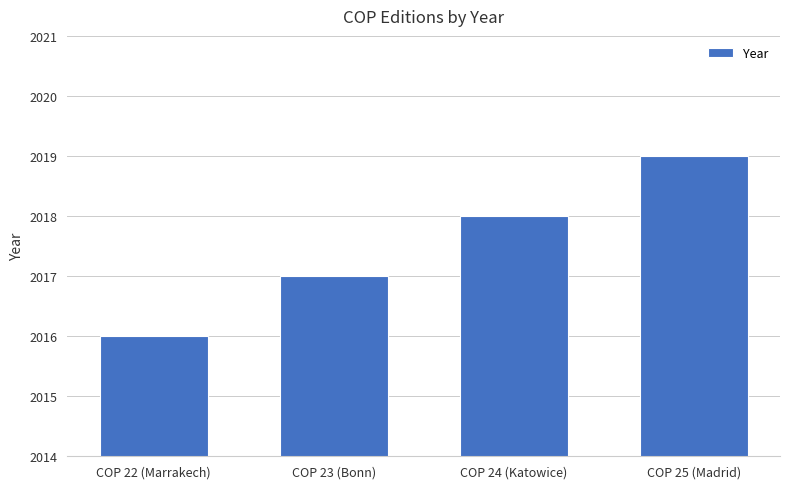

List the labels in order of value, largest first.

COP 25 (Madrid), COP 24 (Katowice), COP 23 (Bonn), COP 22 (Marrakech)